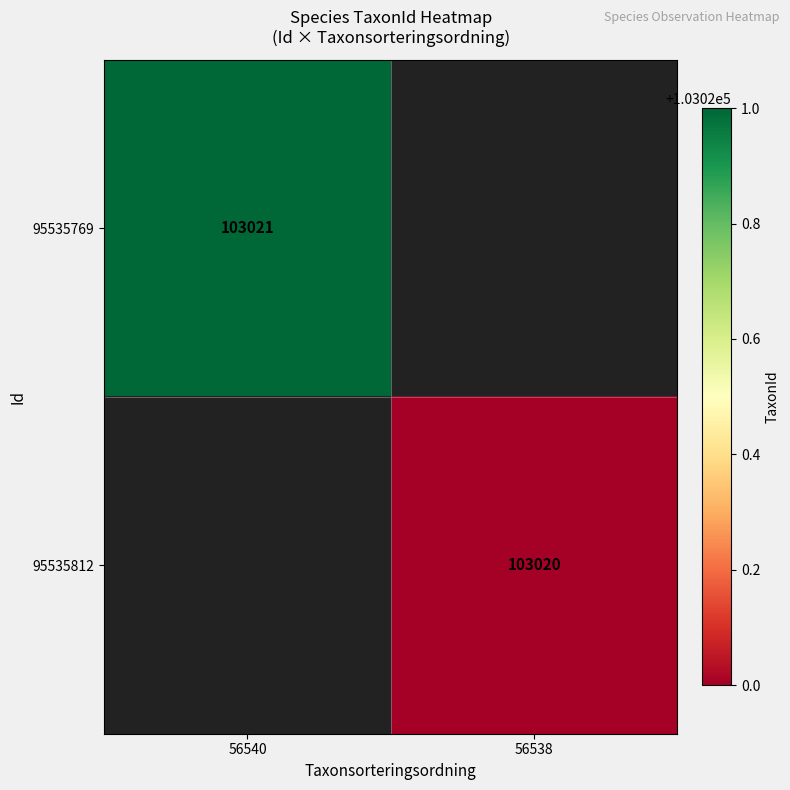

The 95535812 series shows 172569 at 56538. True or false?

False